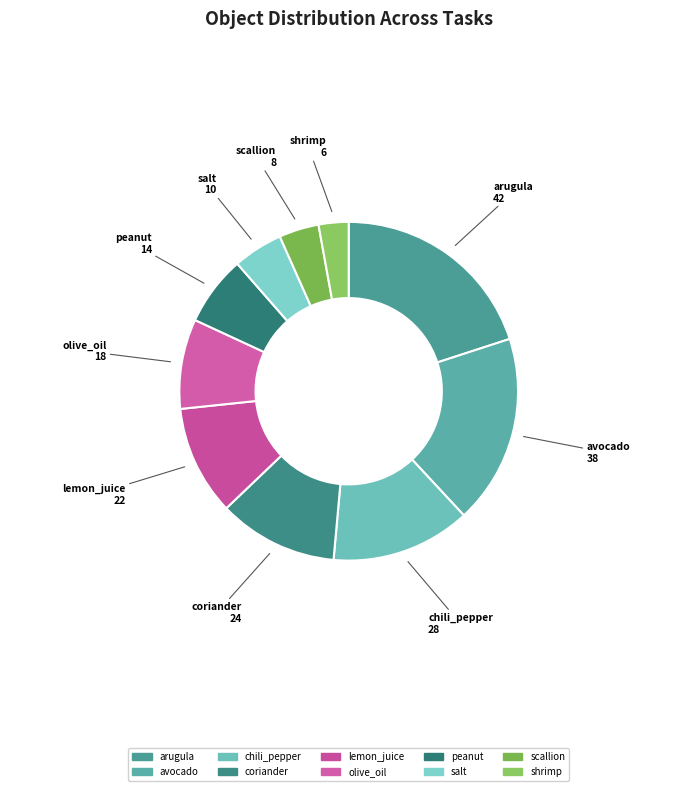

Which category has the smallest portion of the pie?

shrimp